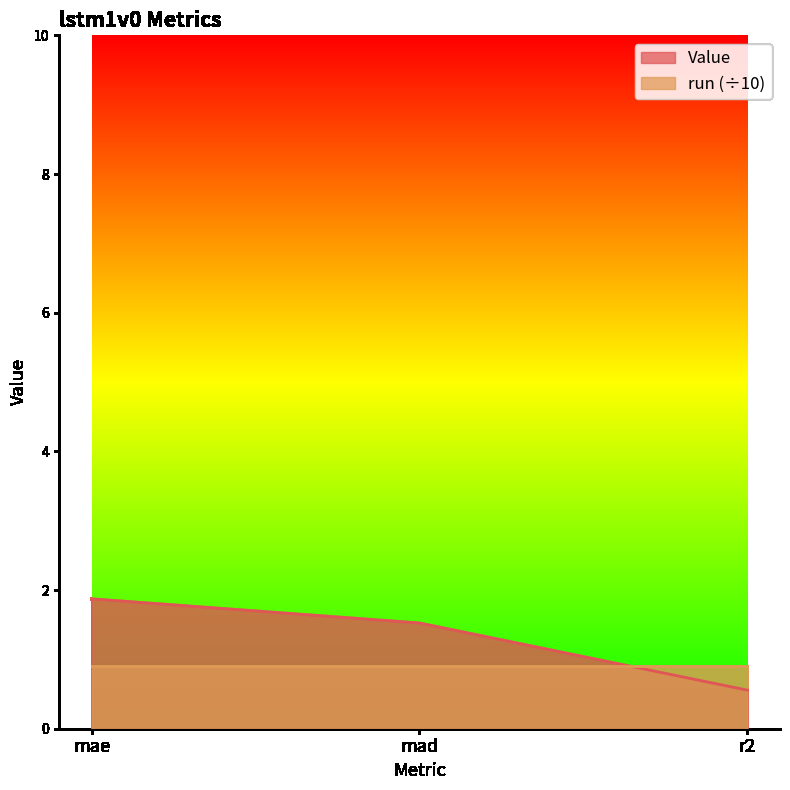

Rank the categories by value from lowest to highest.

r2, mad, mae